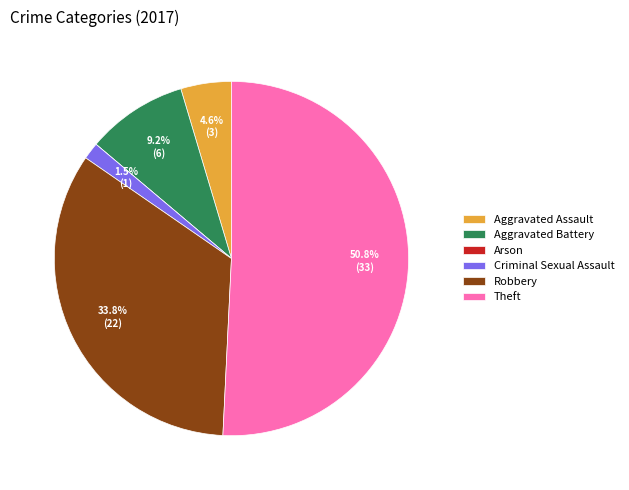

What percentage is the Aggravated Assault slice, to the nearest percent?

5%